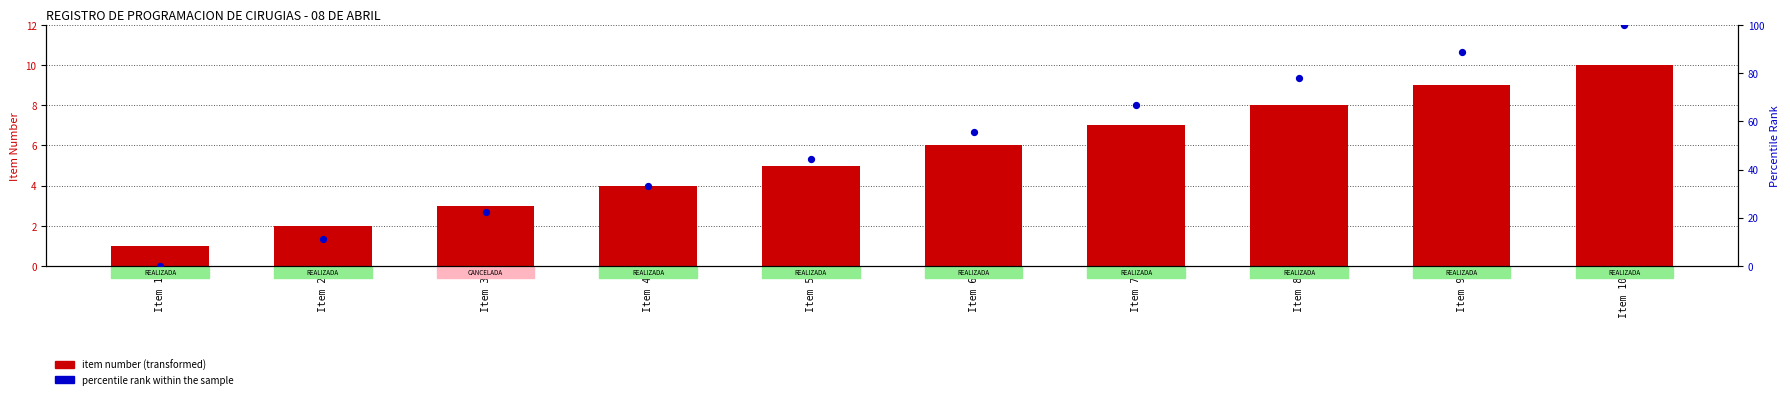

Is the value of percentile rank within the sample at Item 9 greater than the value of item number (transformed) at Item 9?

Yes